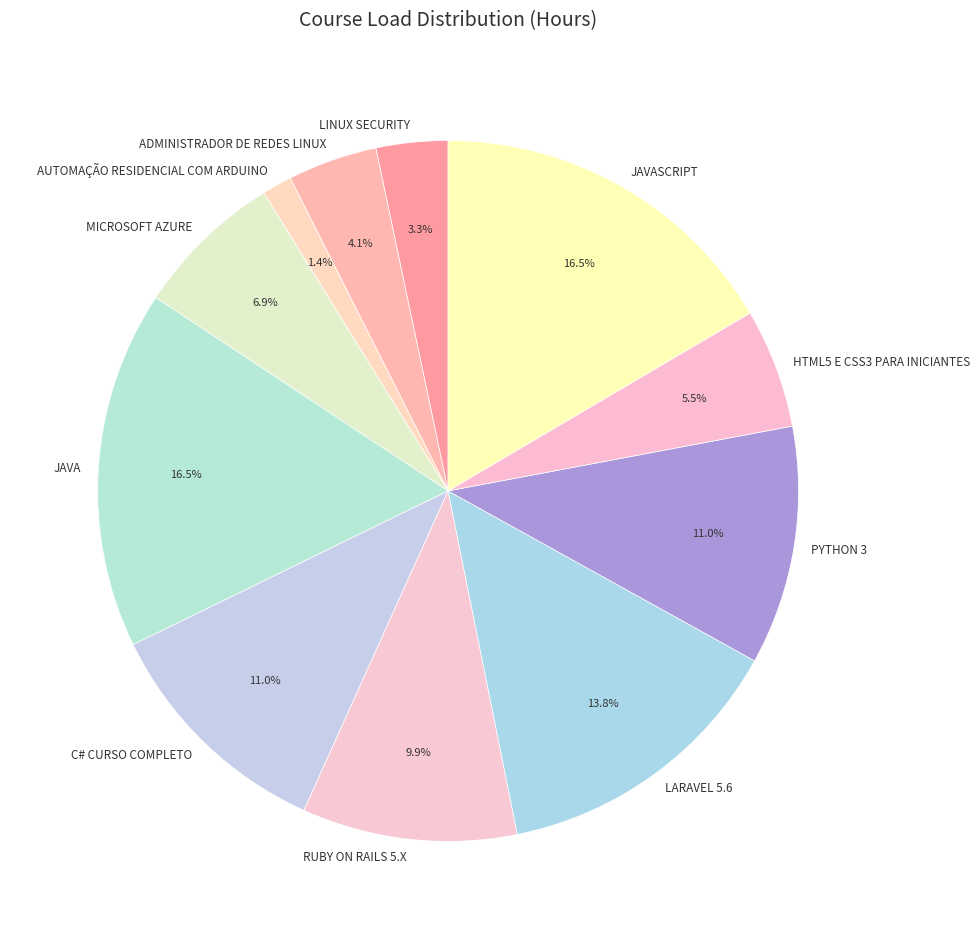

Approximately how many times larger is the value at LINUX SECURITY compared to RUBY ON RAILS 5.X?

0.3